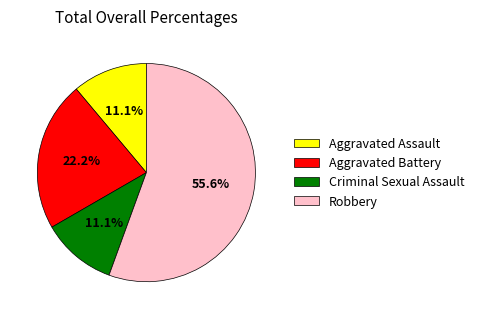

Does Robbery account for over 50% of the chart?

Yes